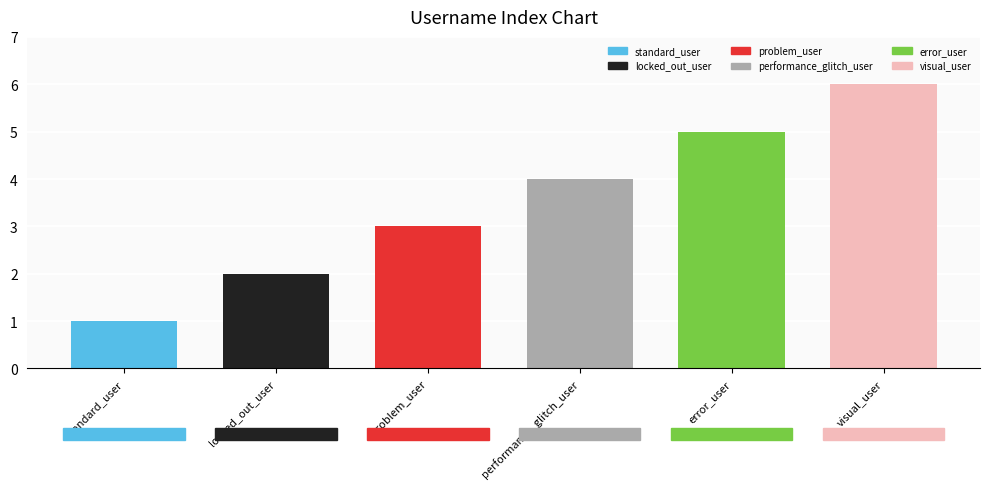

What is the maximum value shown in the chart?

6